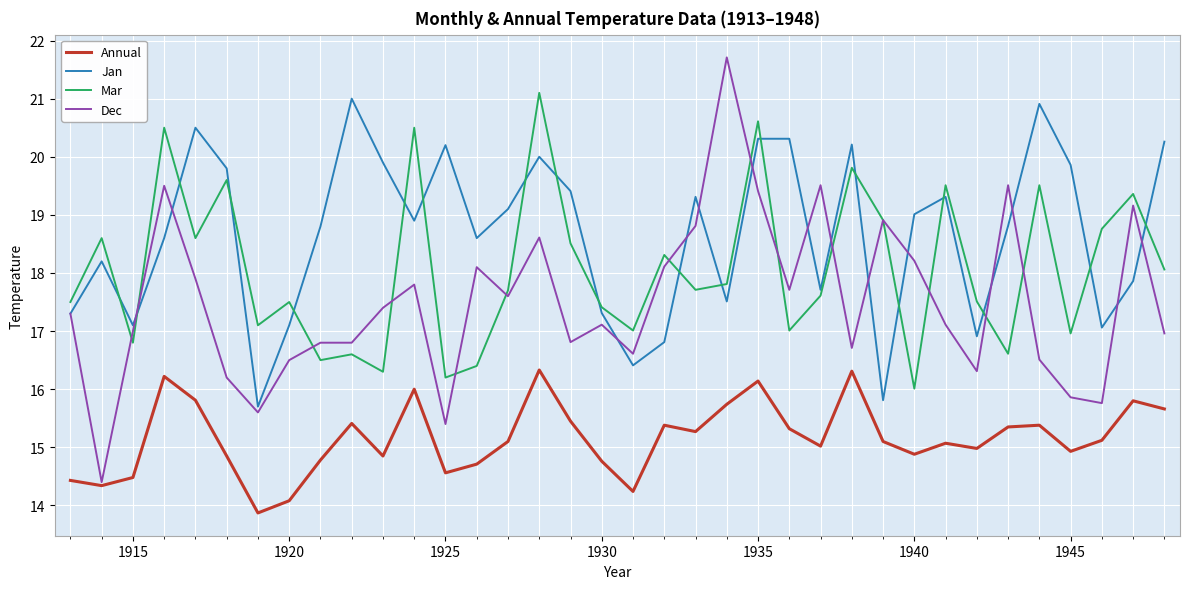

What is the maximum value shown in the chart?

21.7